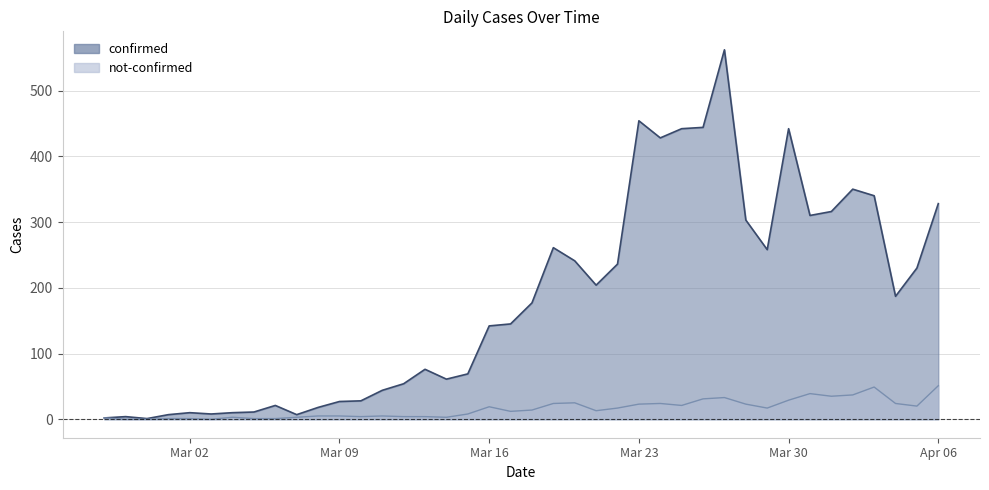

At 2020-03-21, list the series in order from largest to smallest.

confirmed, not-confirmed